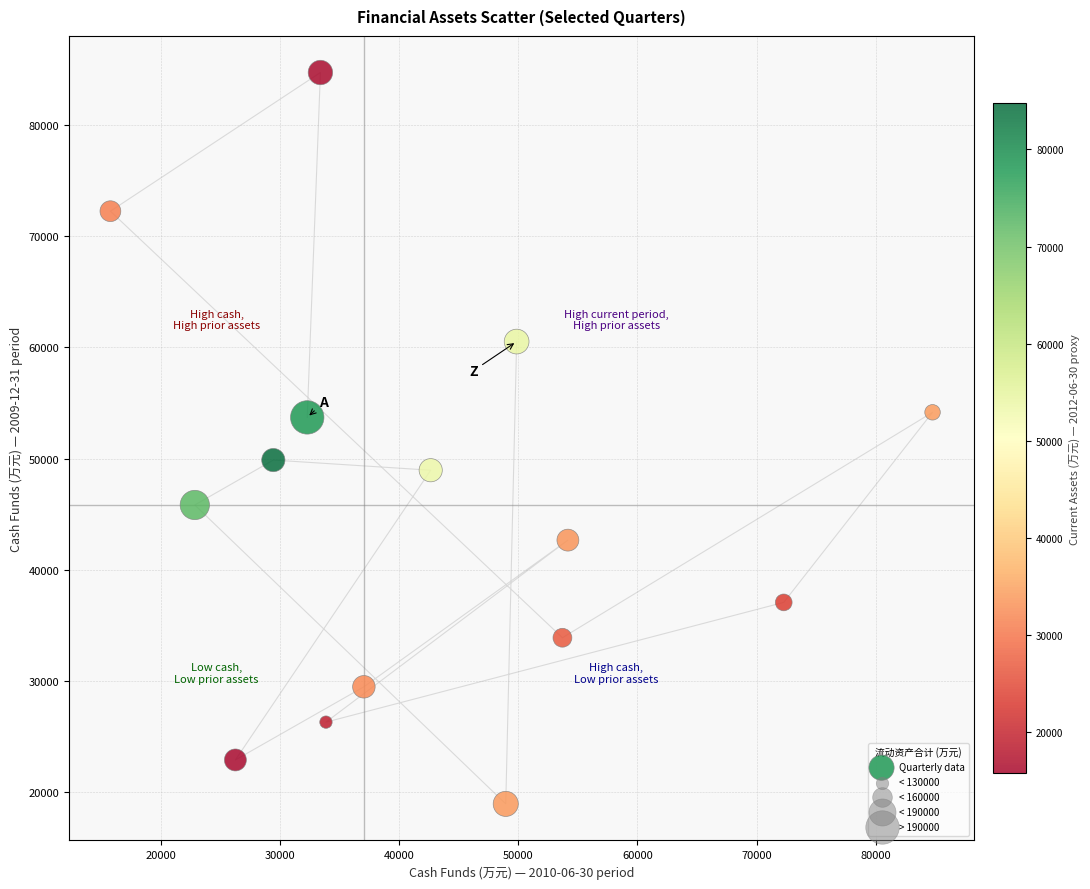

What is the range of Y values (max minus min)?

65858